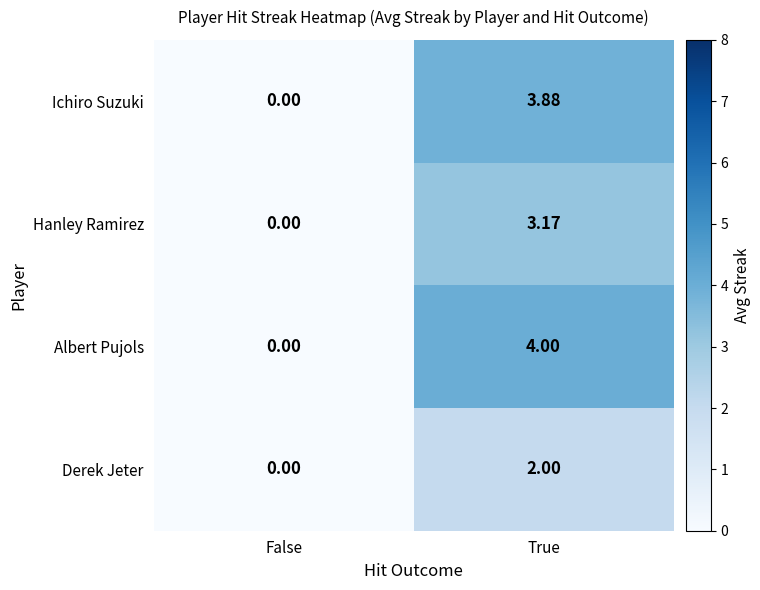

At which category is the sum across all series the highest?

True